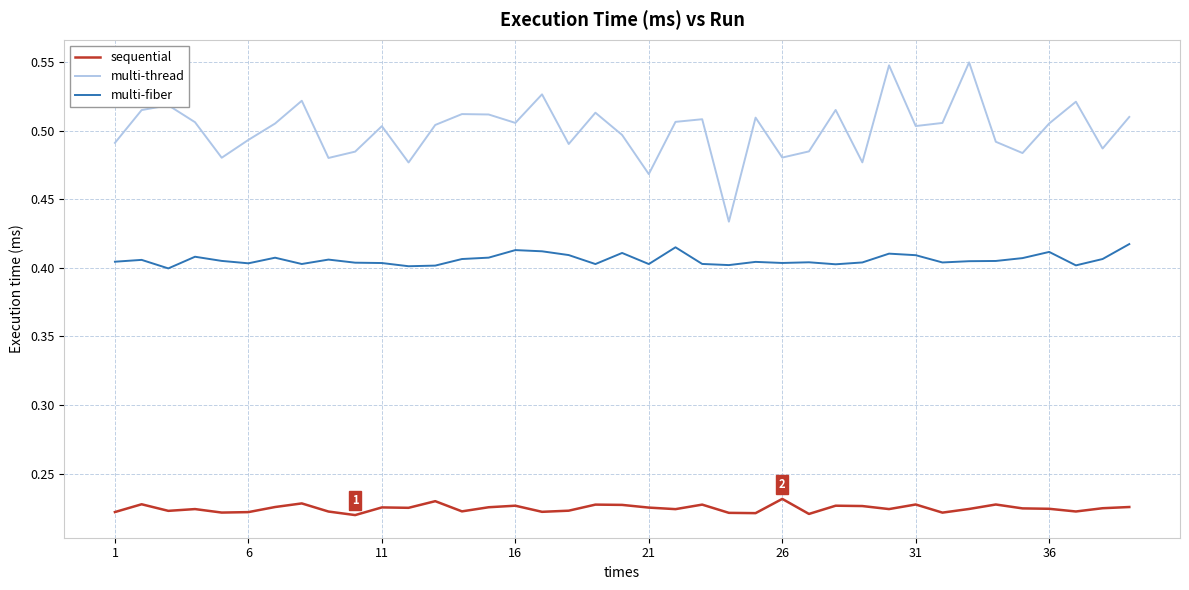

Which series has the largest range (max minus min)?

multi-thread